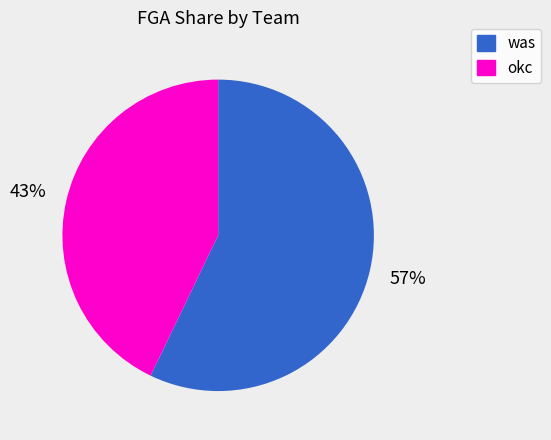

Rank the categories by value from lowest to highest.

okc, was